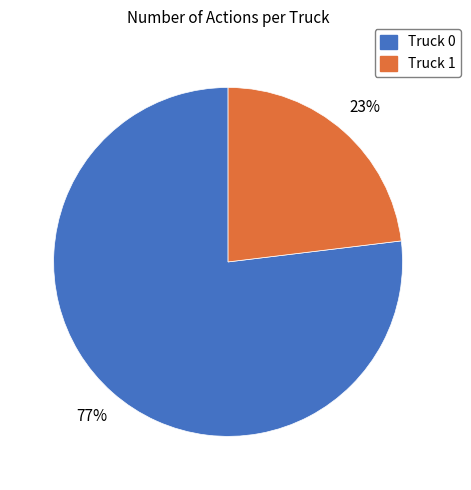

To the nearest percent, what is the combined percentage of Truck 1 and Truck 0?

100%